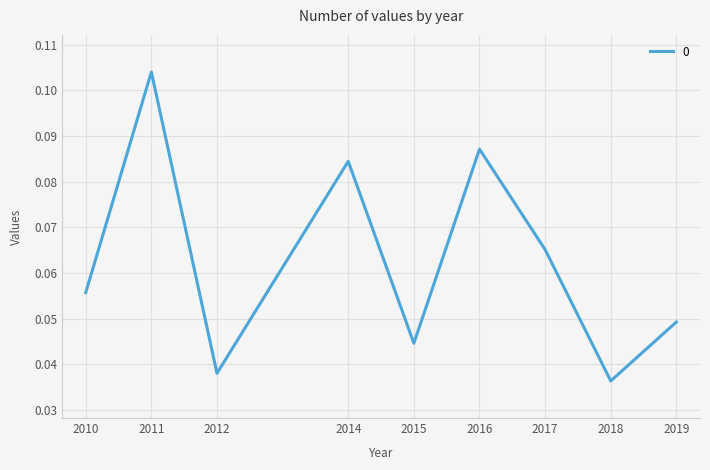

Which category has the lowest value across all series?

2018